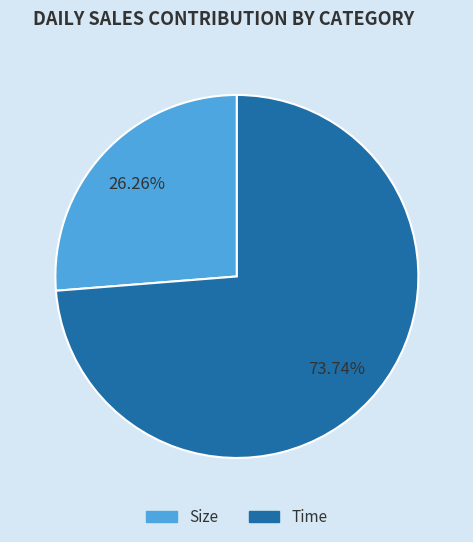

To the nearest percent, what percentage of the pie is Time?

74%